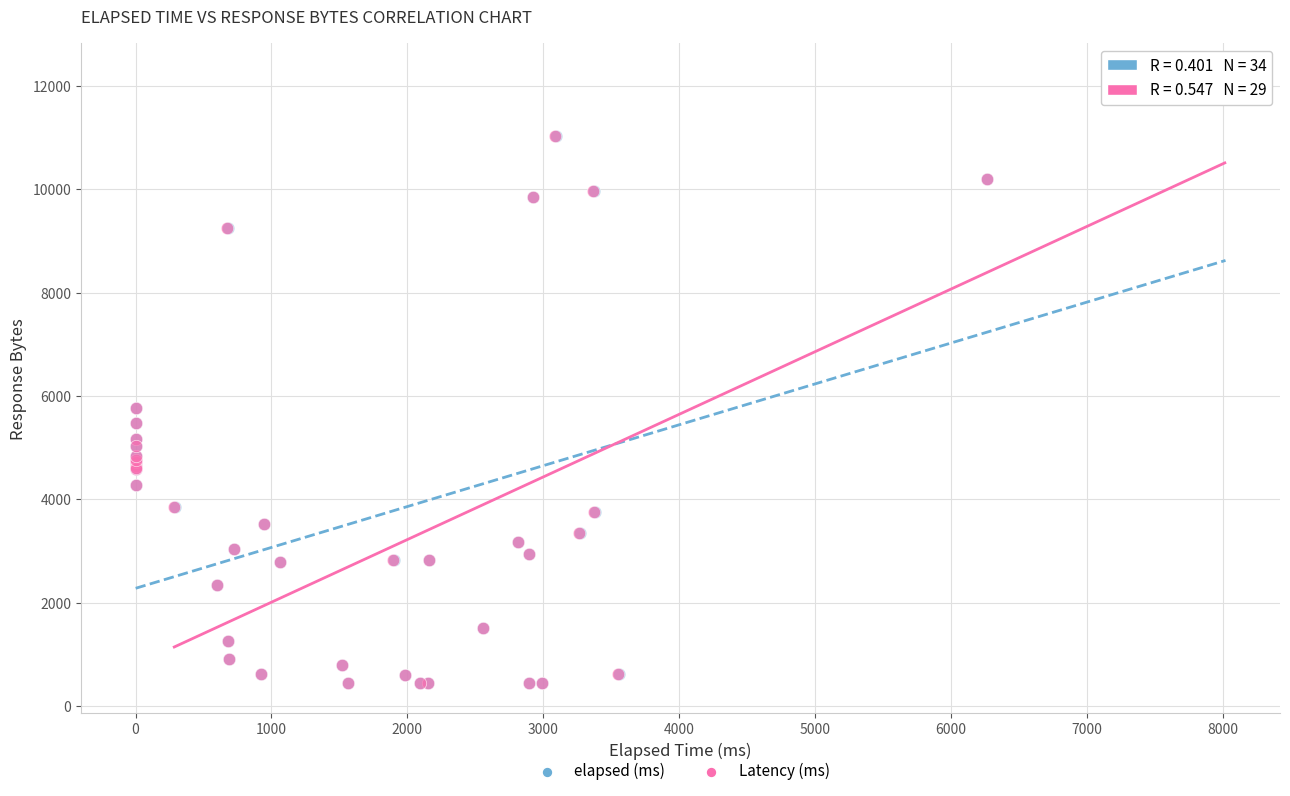

What are all the series names shown in the legend?

elapsed (ms), Latency (ms)